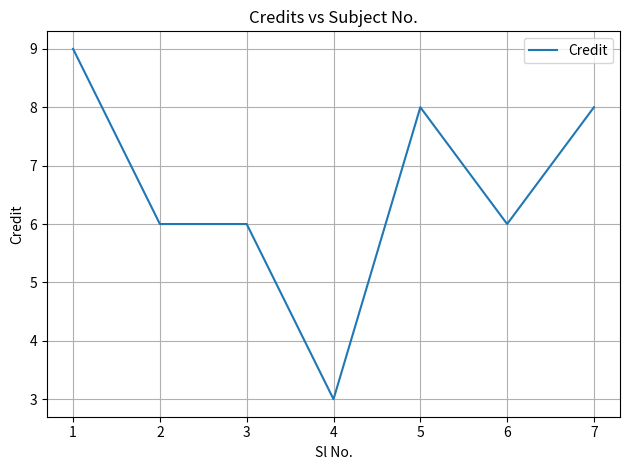

Which has a higher value, 1 or 4?

1